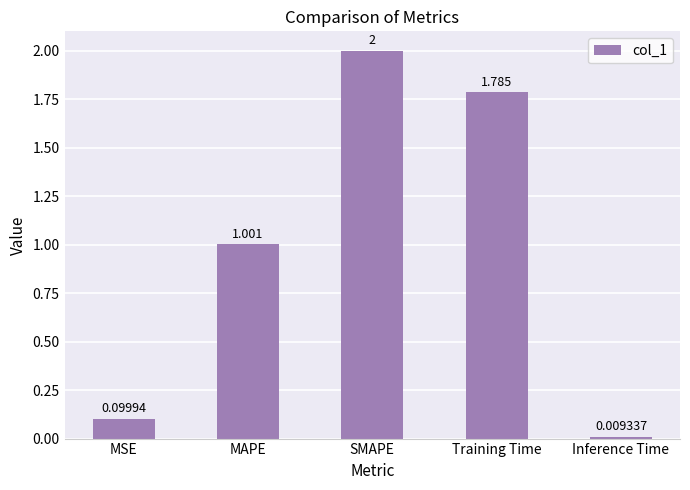

At which label is the value closest to 1?

MAPE